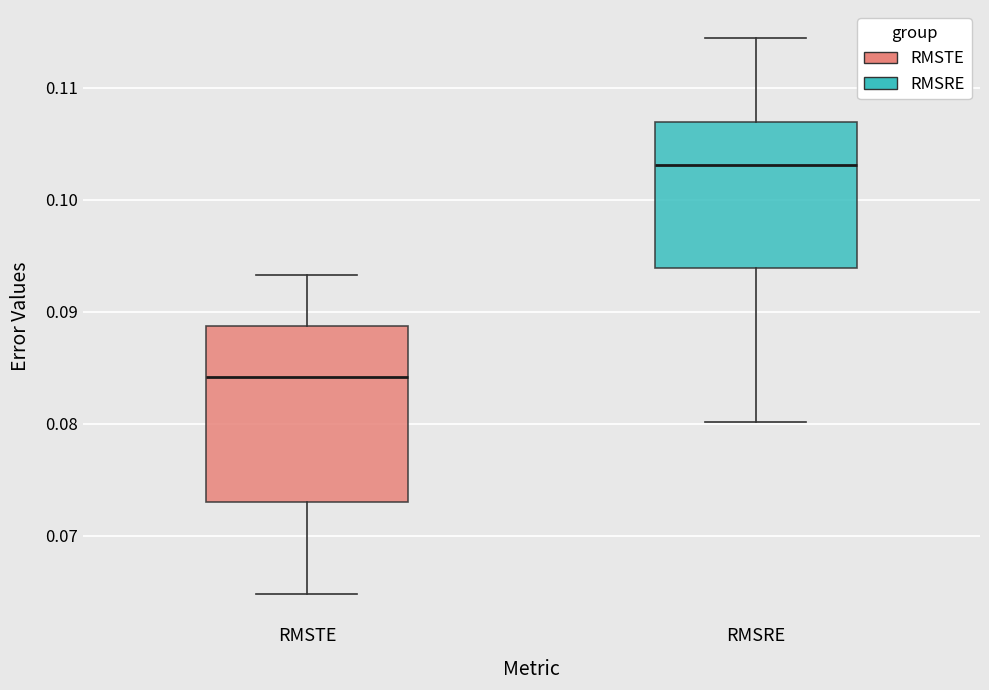

Which box has the lowest median line?

RMSTE